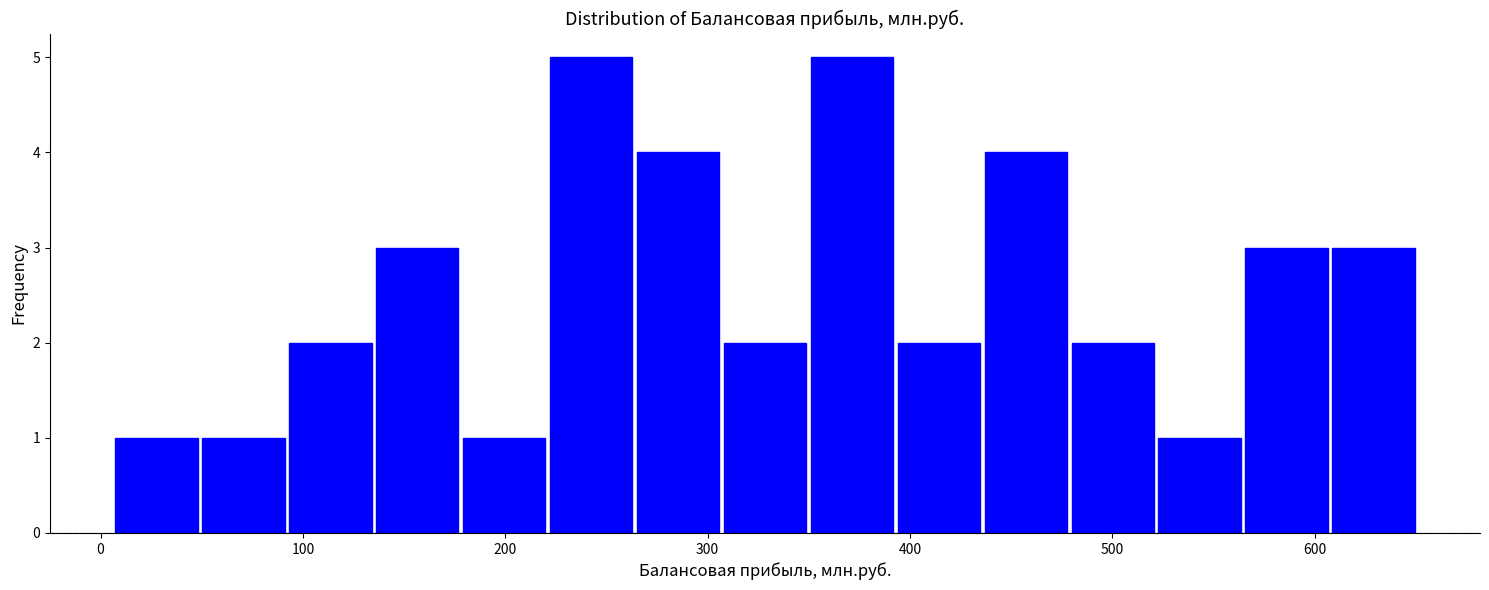

How tall is the bar that spans 220 to 260 on the x-axis? Neither the bar edges nor the heights are printed on the chart, so give them approximately, as read against the axes.

5